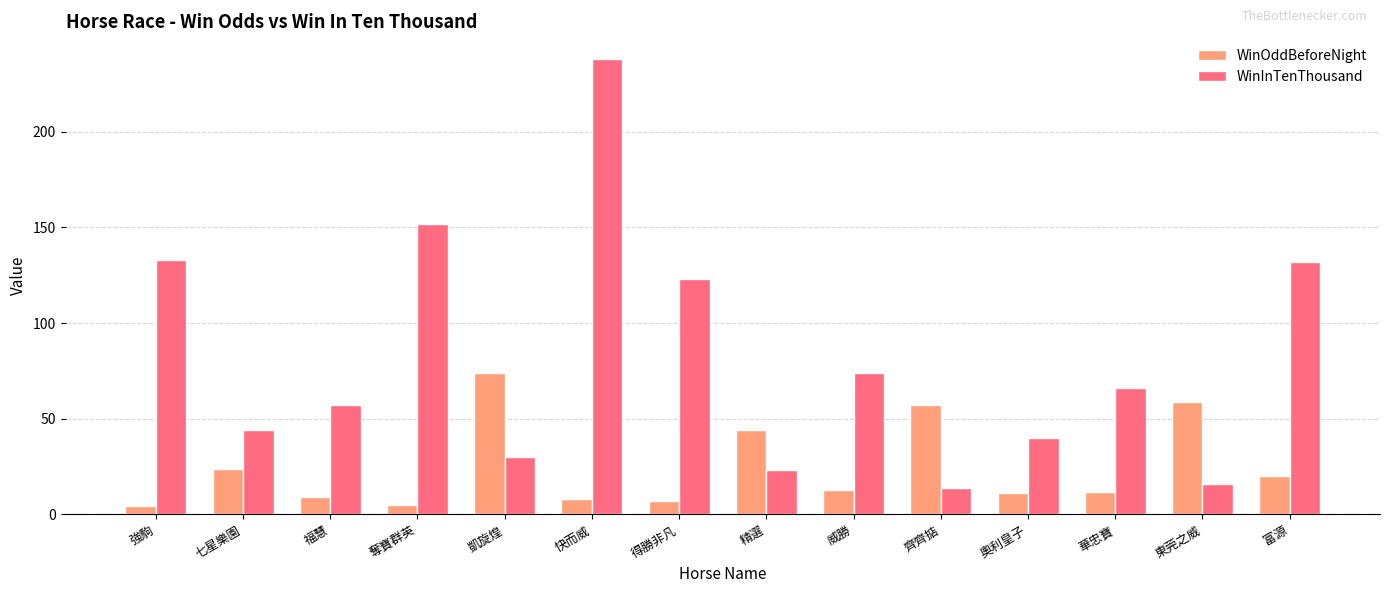

What is the label of the 8th bar from the left?

精選